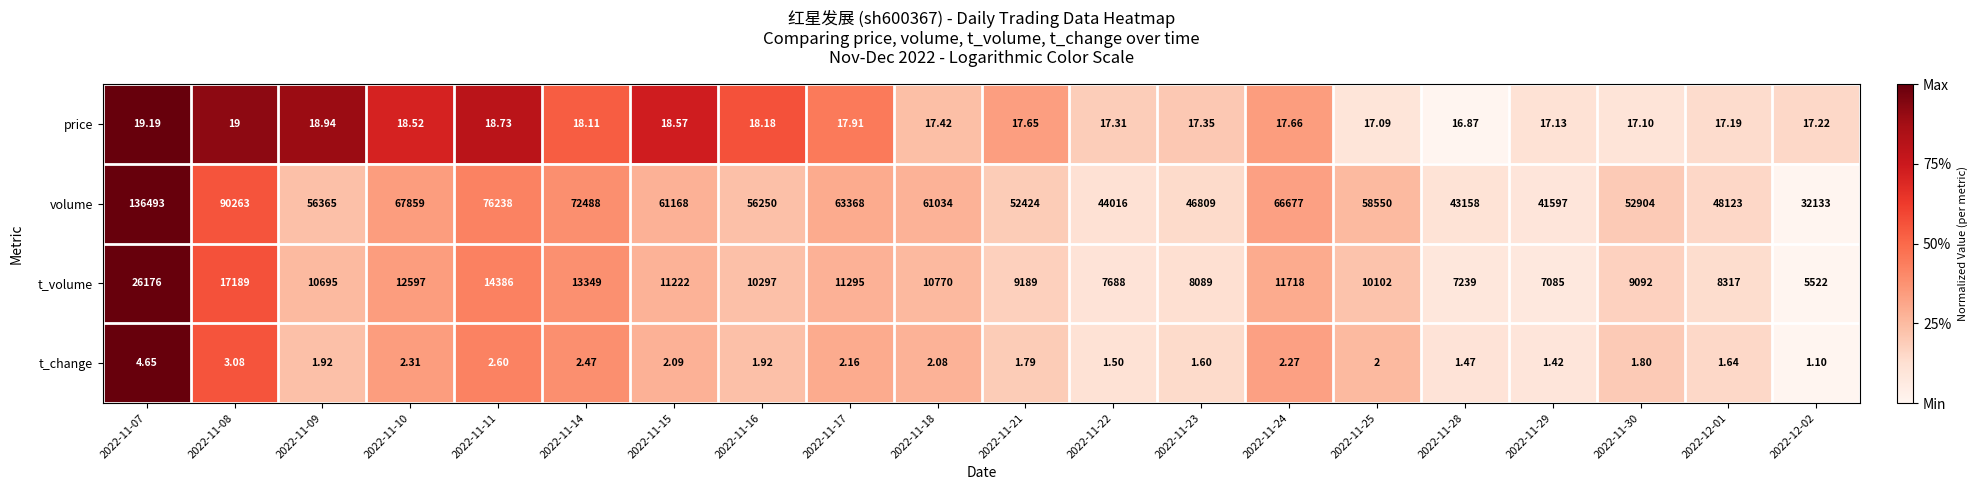

Rank the series at 2022-11-11 from highest to lowest value.

volume, t_volume, price, t_change